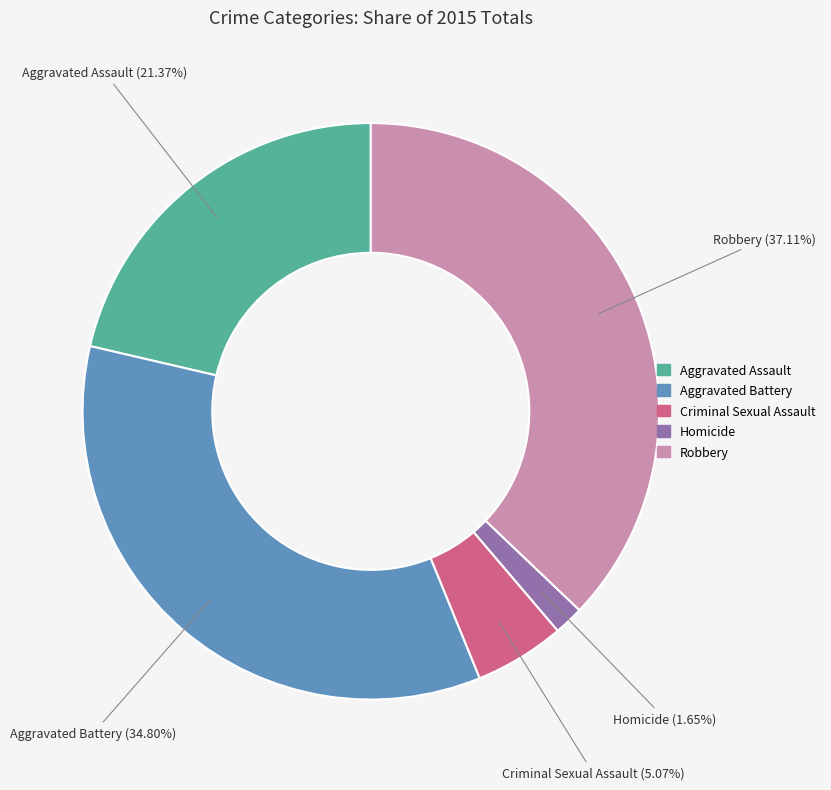

Which category has the smallest portion of the pie?

Homicide